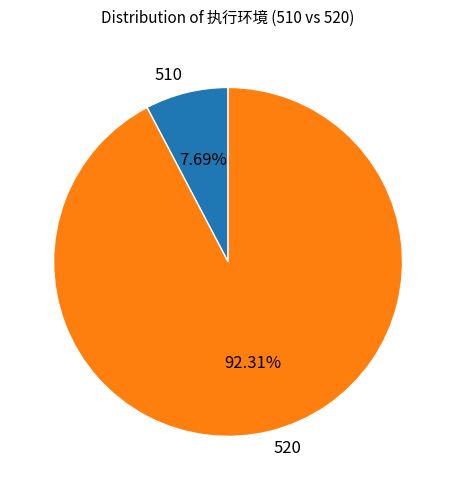

What is the majority slice?

520